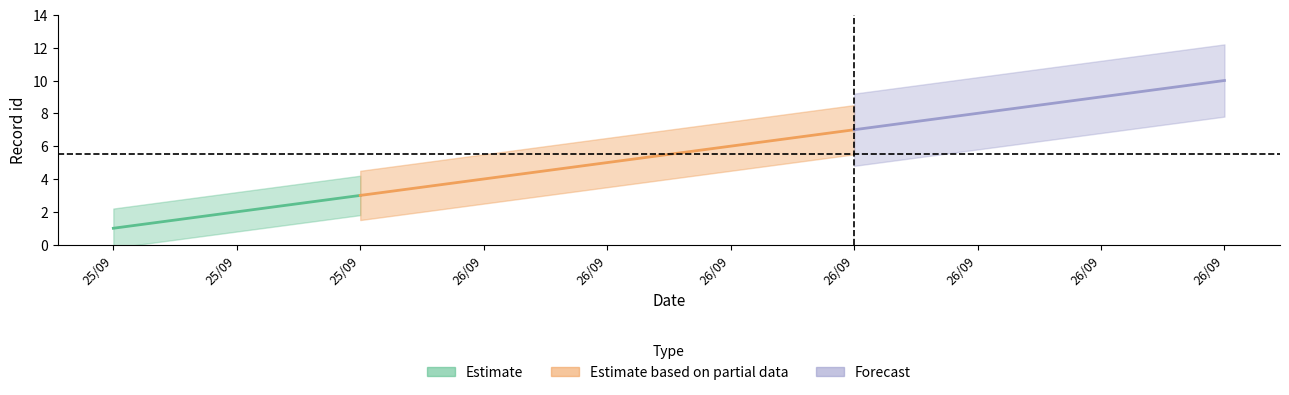

What is the minimum value shown in the chart?

1